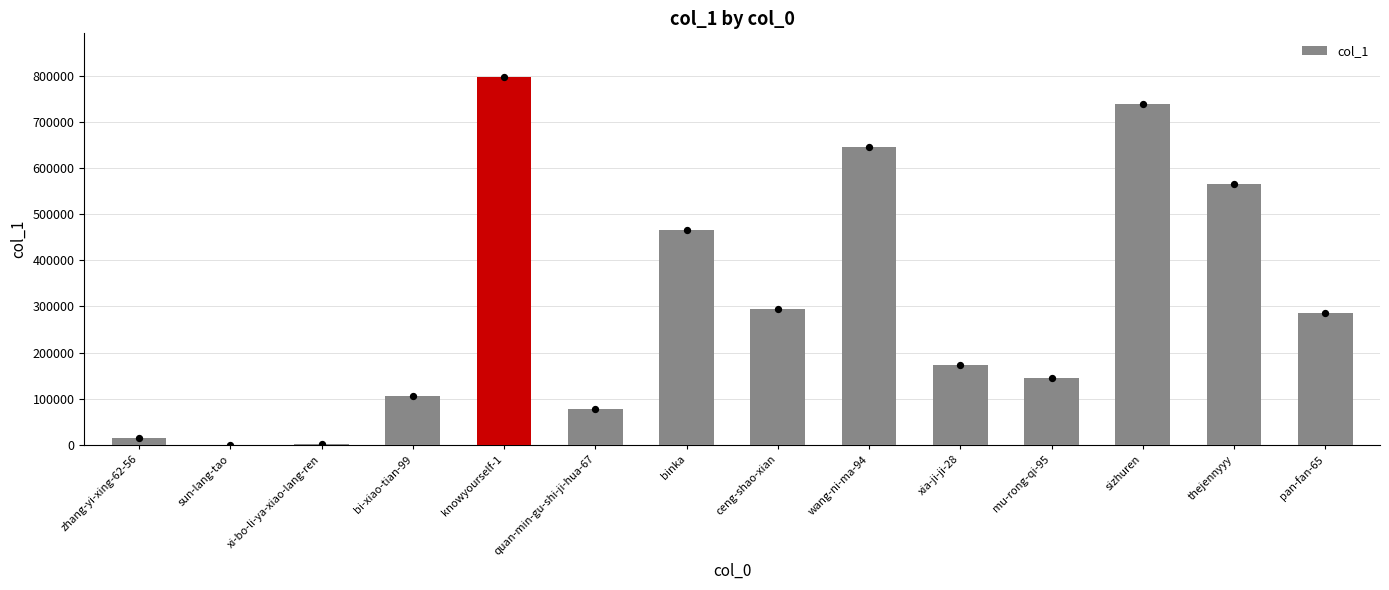

What is the change in value from sun-lang-tao to xi-bo-li-ya-xiao-lang-ren?

+1803